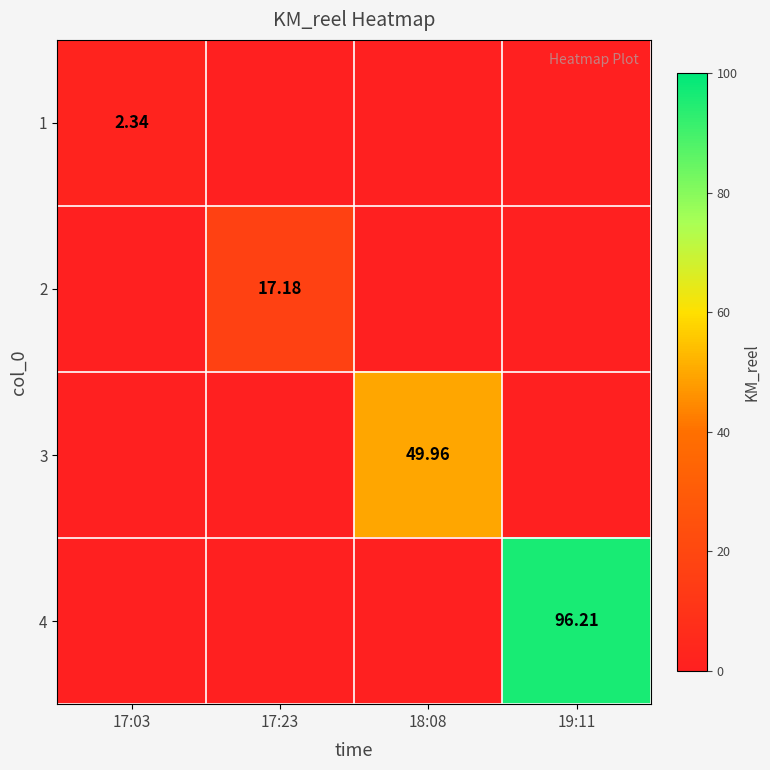

Is it true that 4 equals -53.9 at 17:23?

False